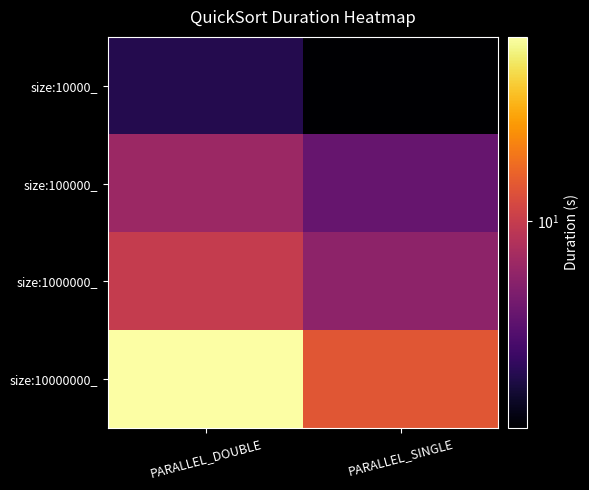

At which category is the sum across all series the highest?

PARALLEL_DOUBLE